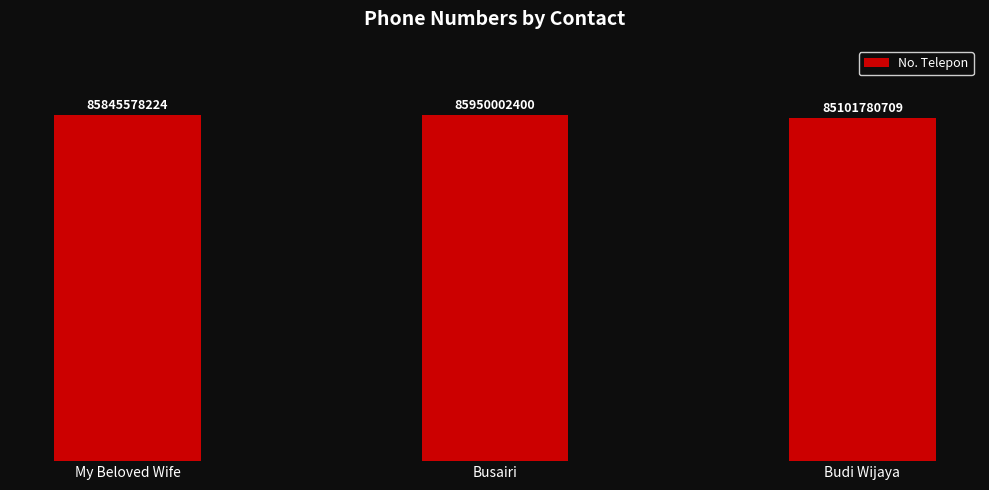

What is the approximate value at My Beloved Wife?

85845578224